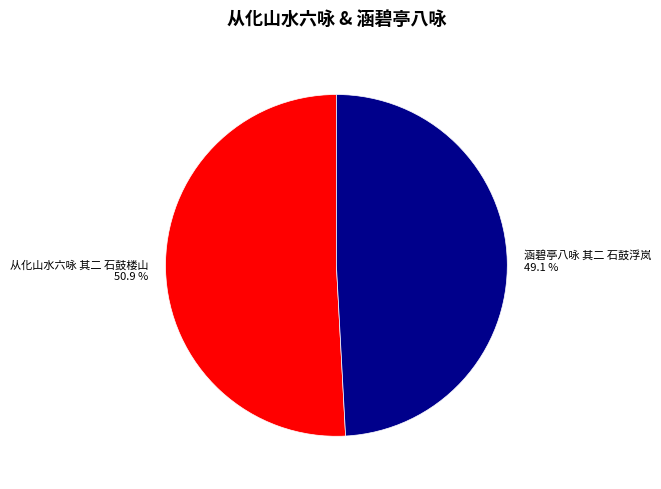

To the nearest percent, what is the difference between the largest and smallest slice percentages?

2%